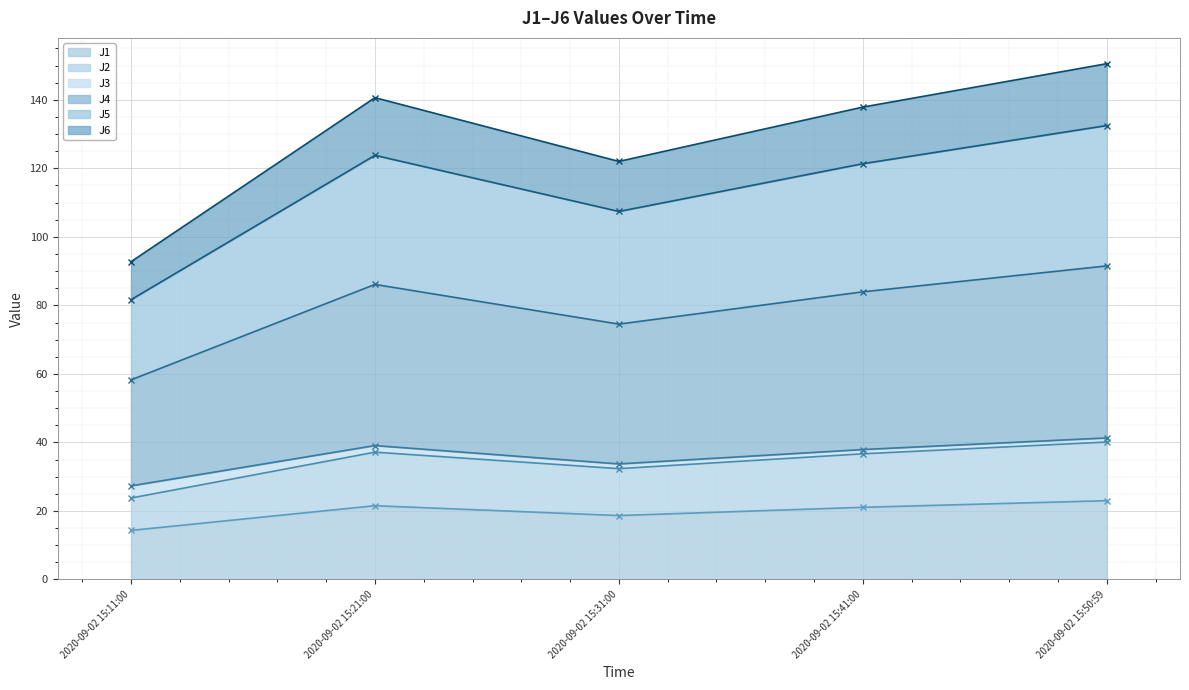

True or false: J5 has more than 0 interior local peaks.

True